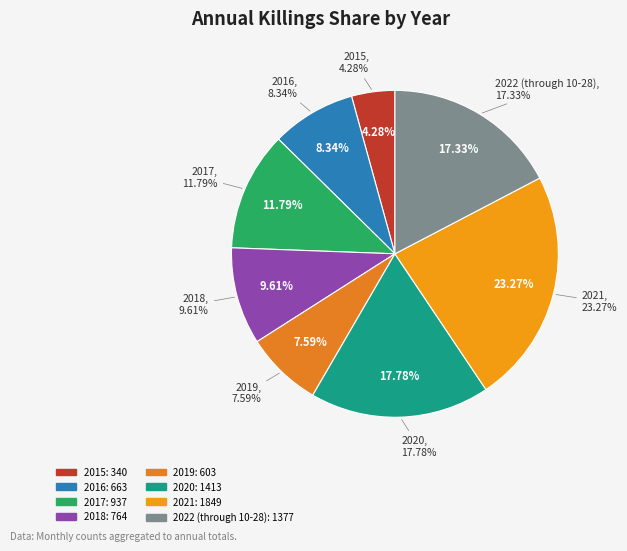

What is the ratio of the value at 2019 to the value at 2018?

0.8